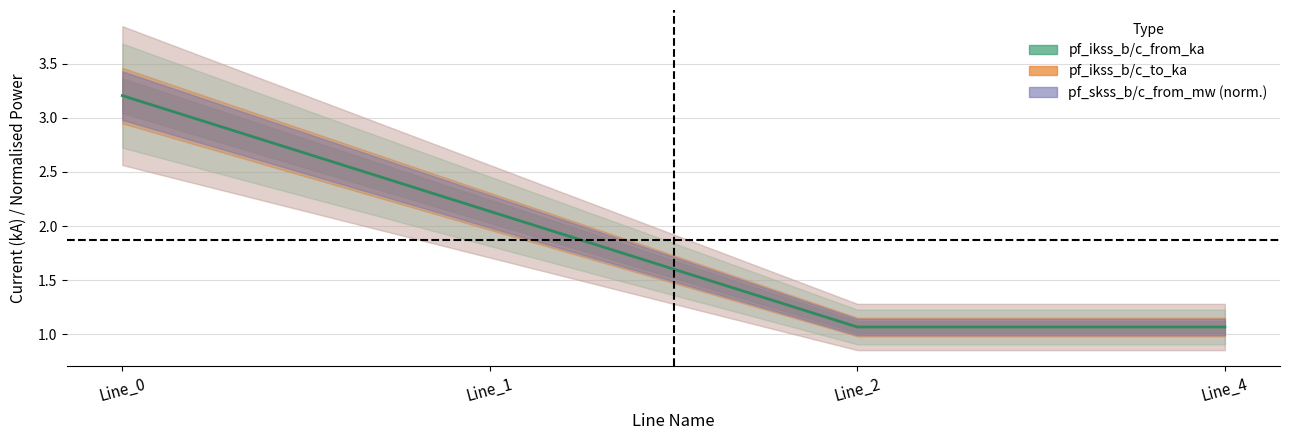

How many data points are above 2?

2